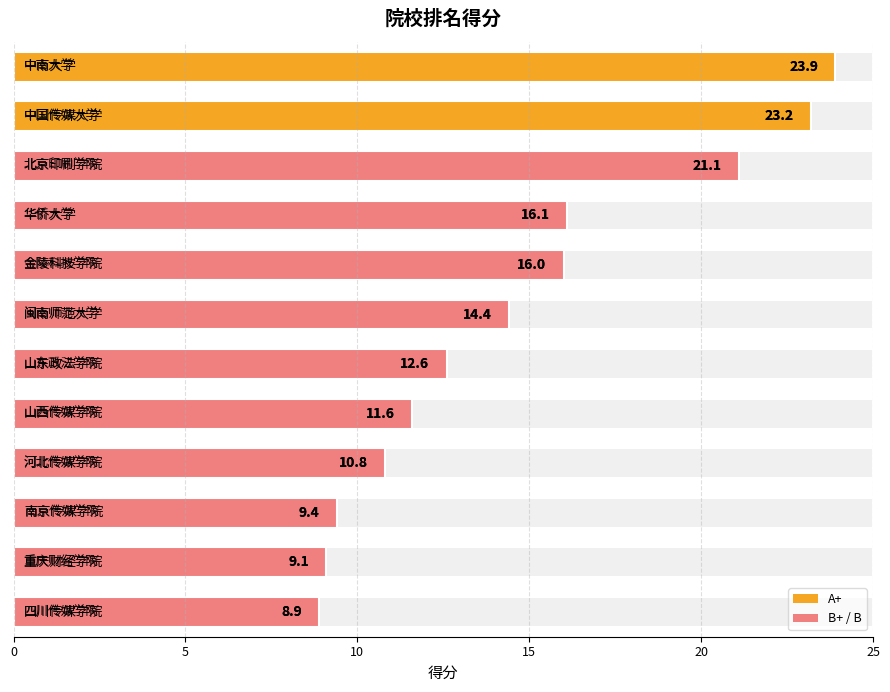

Does the chart contain stacked bars?

No